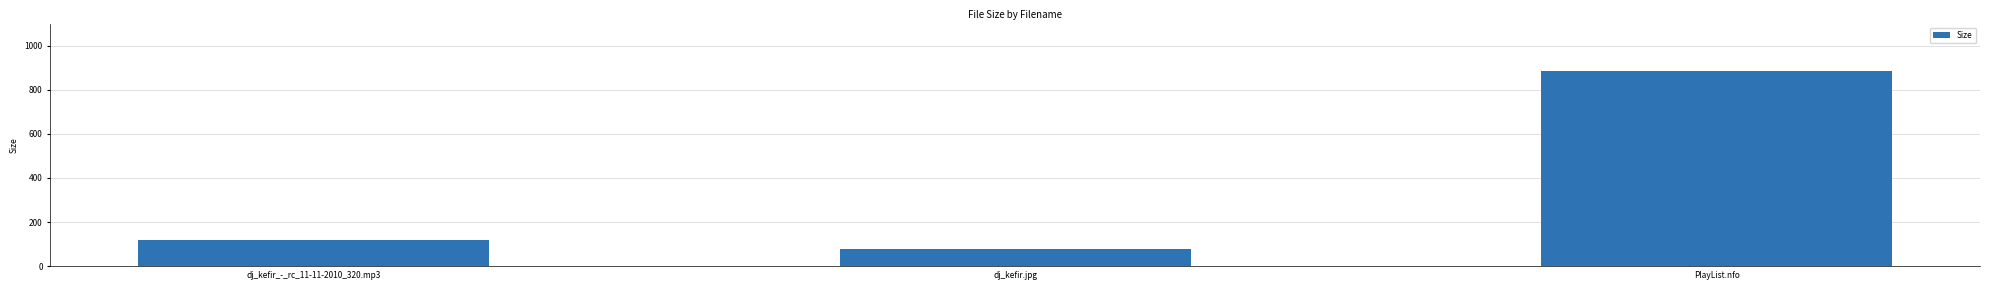

List the labels in order of value, largest first.

PlayList.nfo, dj_kefir_-_rc_11-11-2010_320.mp3, dj_kefir.jpg